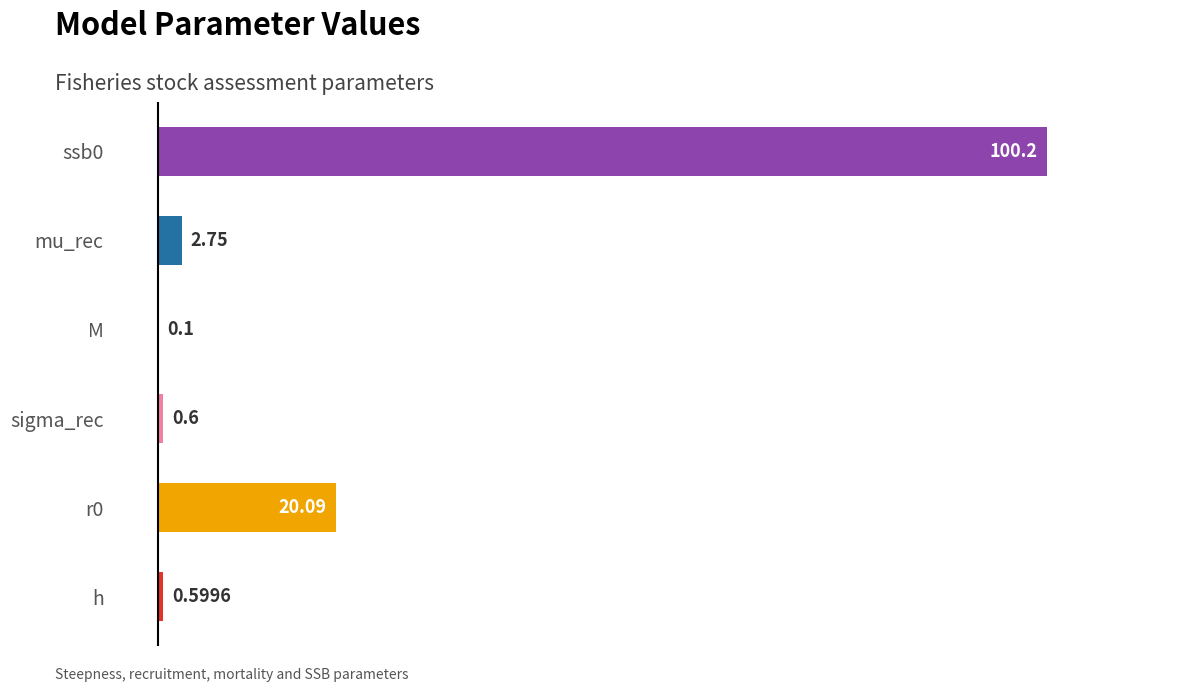

Between sigma_rec and ssb0, which is larger?

ssb0